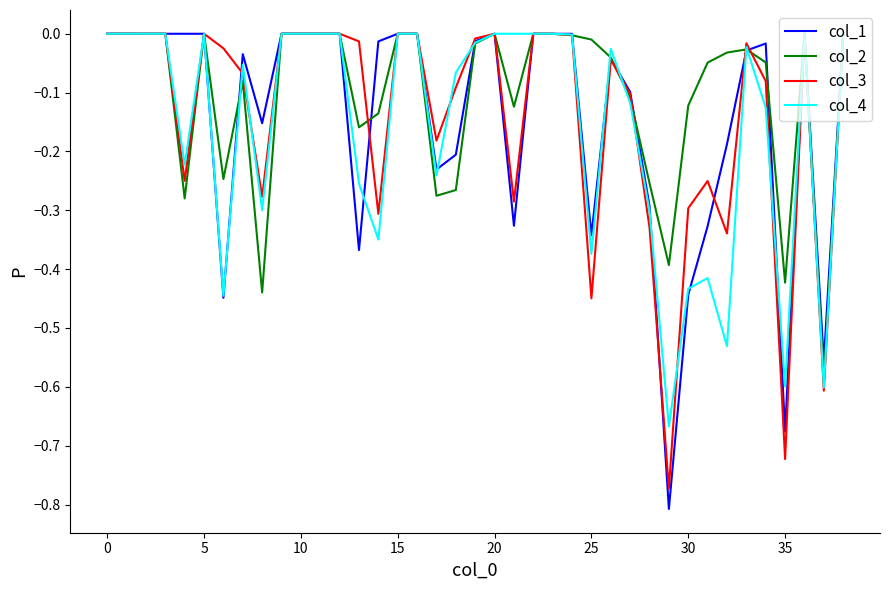

Which series has the widest spread of values?

col_1